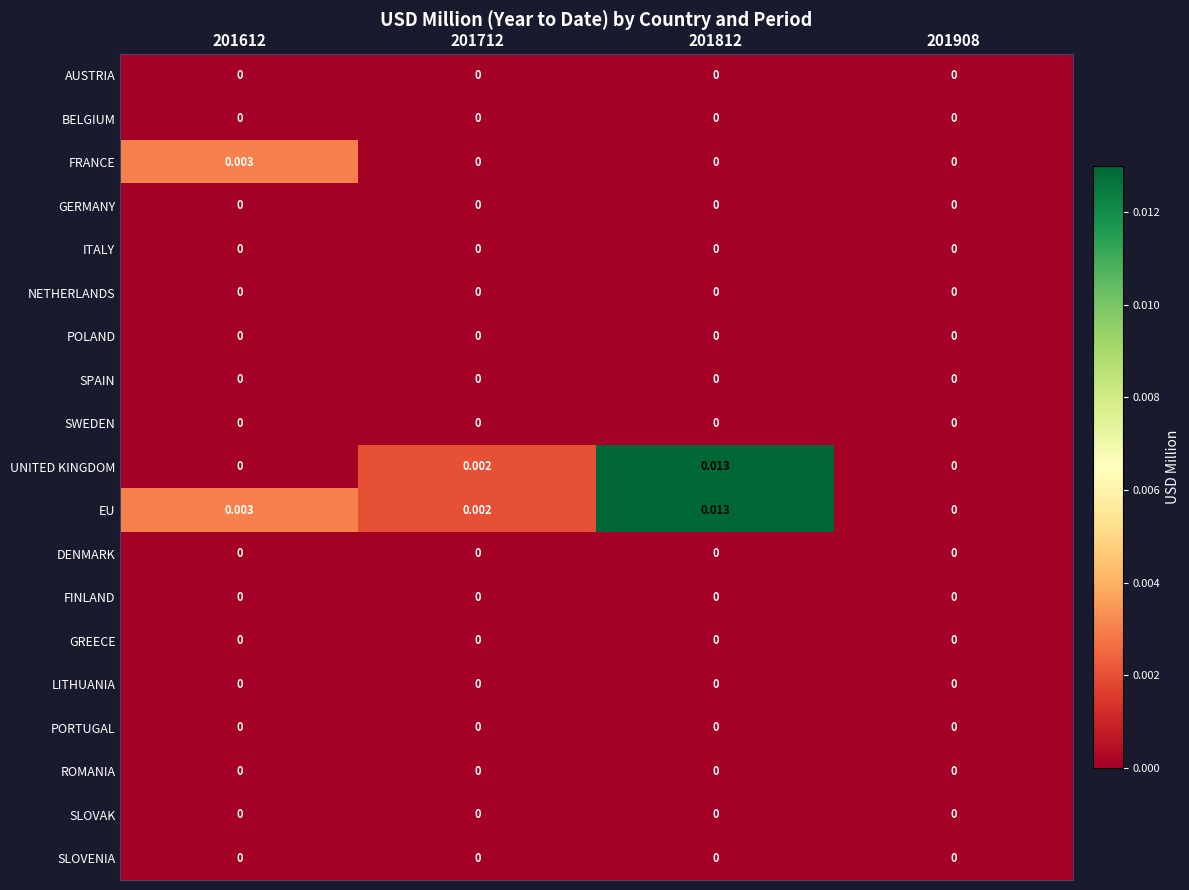

Which series has the largest total across all categories?

EU